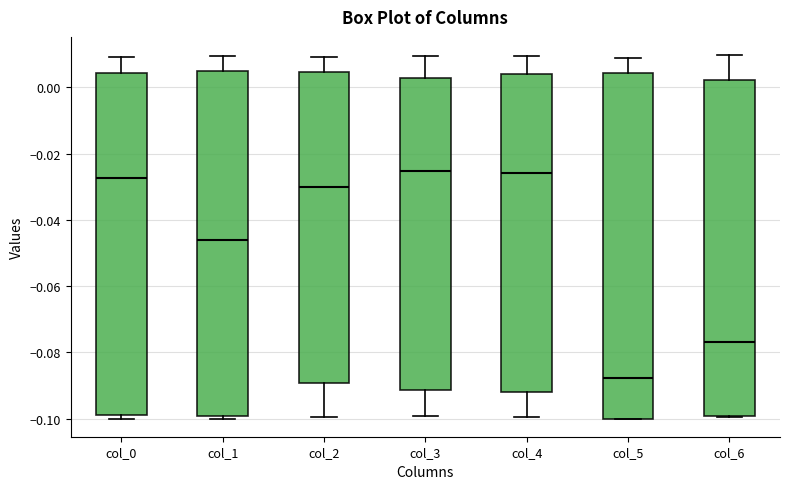

Reading left to right, read every box against the y-axis: the position of its median line, the range the box covers, and the ends of its whiskers. The values are not printed on the chart, so give them approximately, as read against the axis.

col_0: median -0.028, box -0.098 to 0.004, whiskers -0.100 to 0.010
col_1: median -0.046, box -0.100 to 0.004, whiskers -0.100 (just below the box's lower edge) to 0.010
col_2: median -0.030, box -0.090 to 0.004, whiskers -0.100 to 0.010
col_3: median -0.026, box -0.092 to 0.002, whiskers -0.100 to 0.010
col_4: median -0.026, box -0.092 to 0.004, whiskers -0.100 to 0.010
col_5: median -0.088, box -0.100 to 0.004, whiskers -0.100 to 0.008
col_6: median -0.078, box -0.100 to 0.002, whiskers -0.100 to 0.010